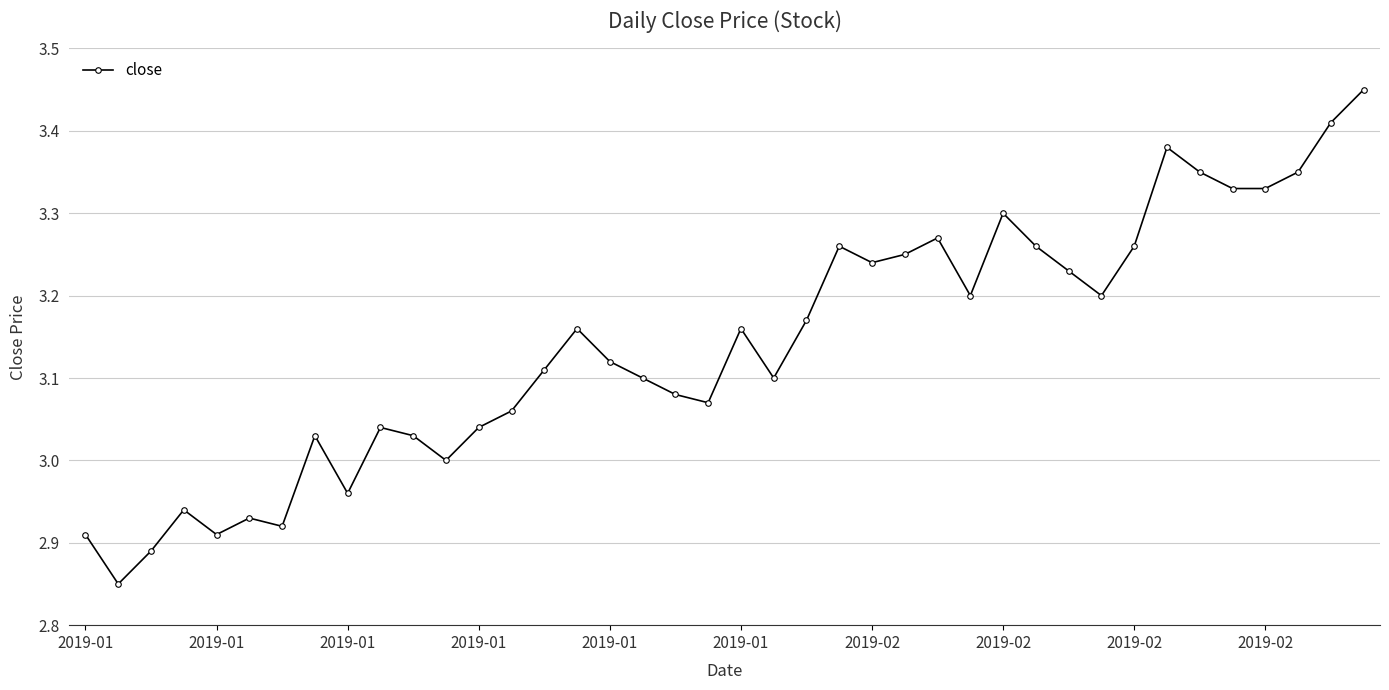

True or false: there are more than 0 points higher than both neighbors.

True